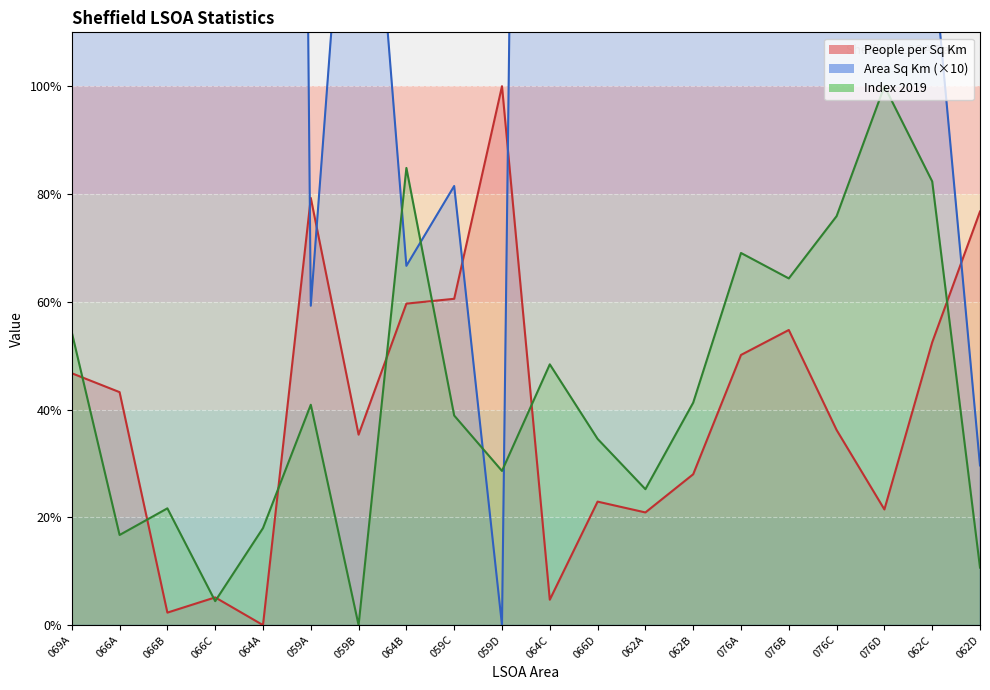

Where does the index2019 series first go above 40?

069A